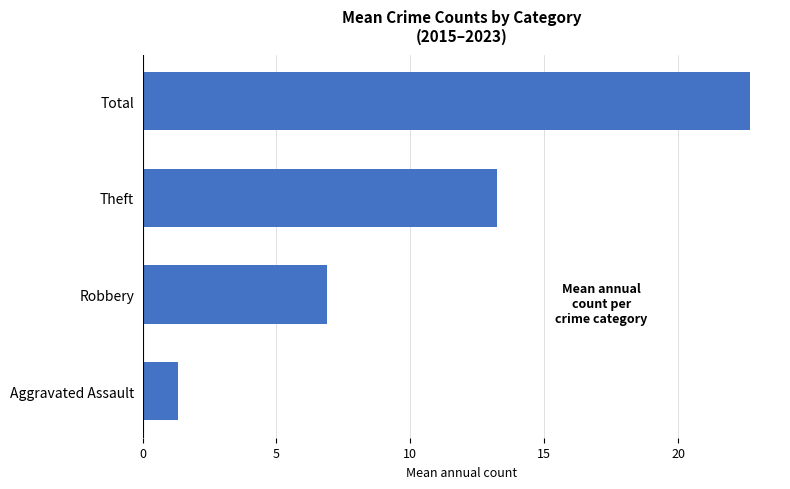

Between Aggravated Assault and Robbery, which is larger?

Robbery